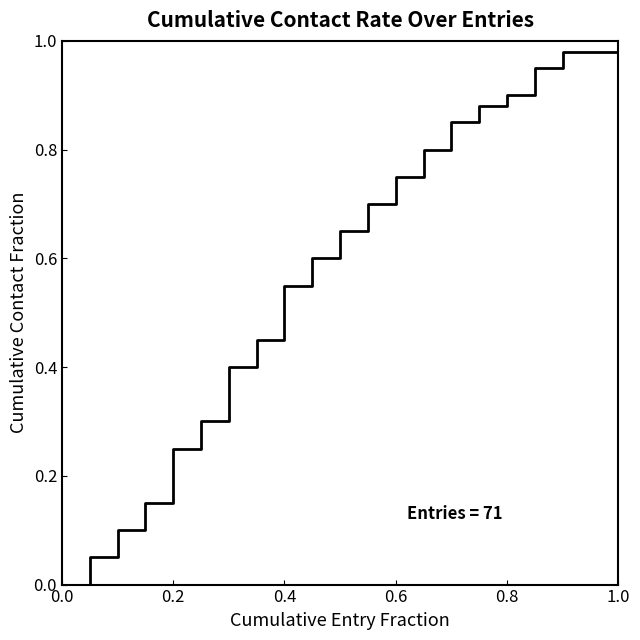

What is the difference between the maximum and minimum values?

1.0